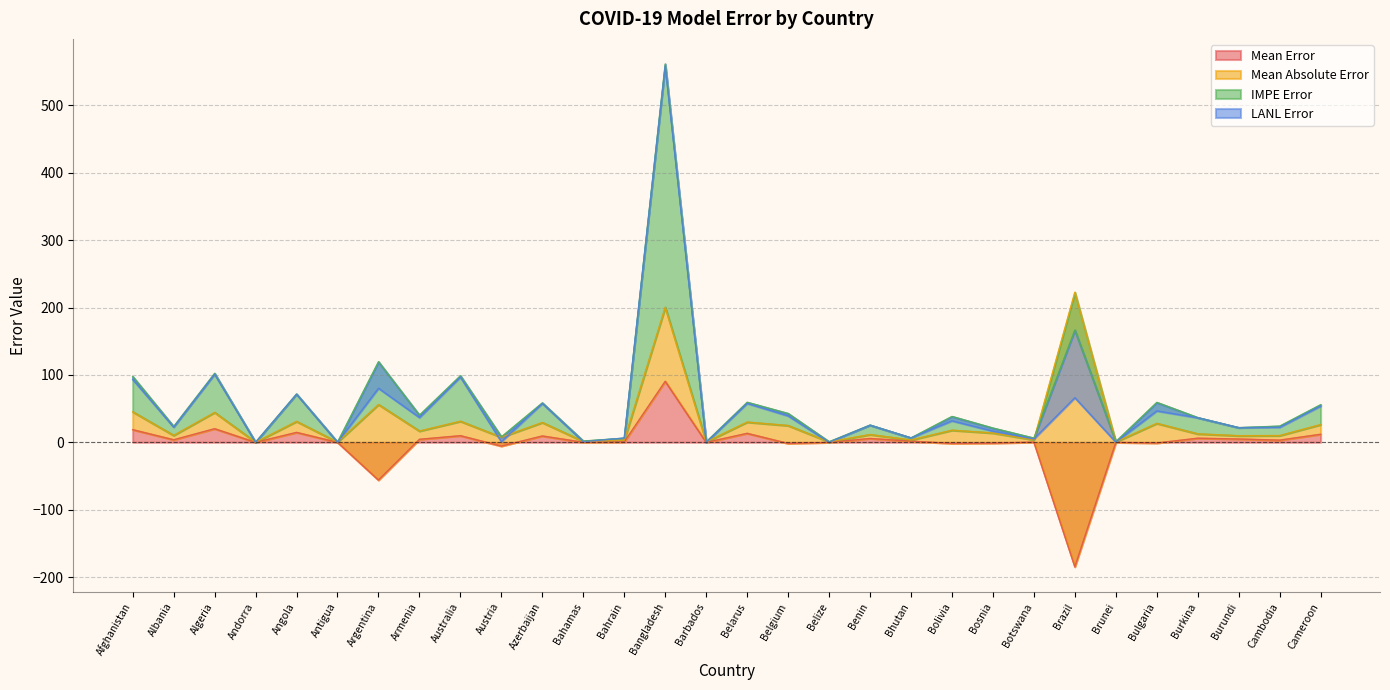

Does the chart display data point markers on the line(s)?

No